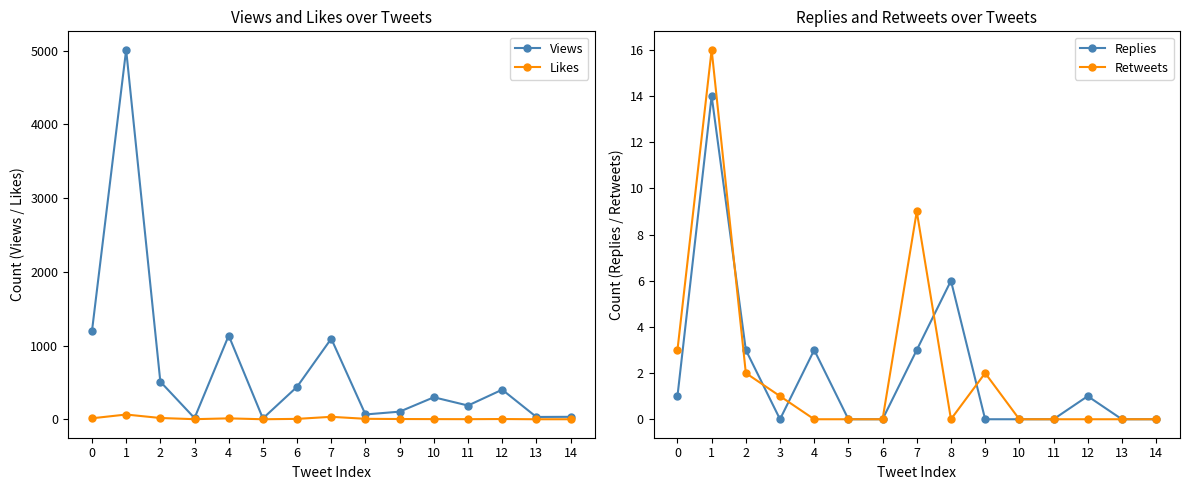

Which category has the highest value in the Replies series?

1